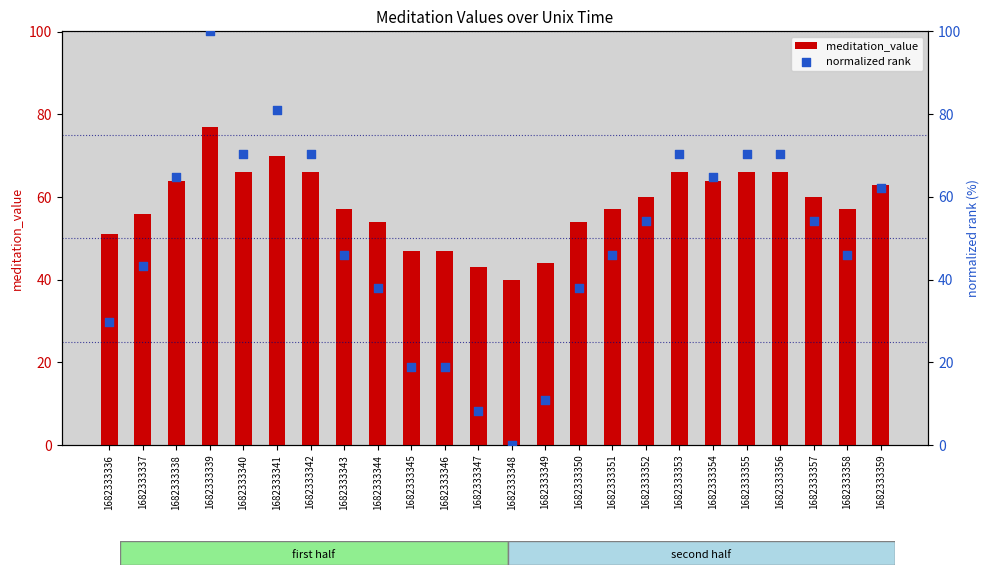

Which series reaches the maximum Y coordinate?

normalized rank